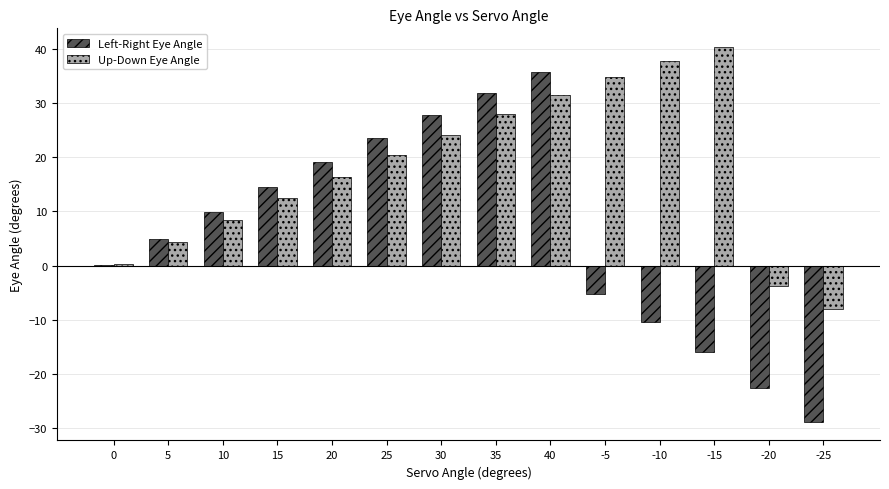

What is the greatest value displayed?

40.3